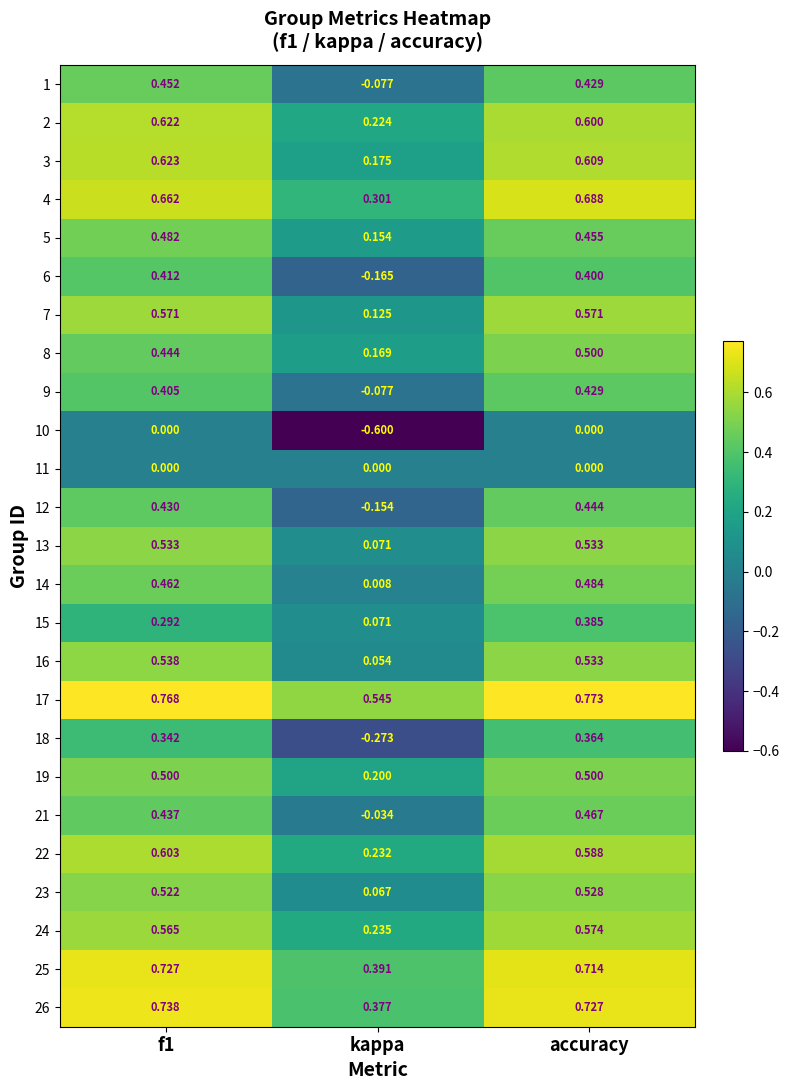

Is the value of 3 at kappa greater than the value of 25 at kappa?

No